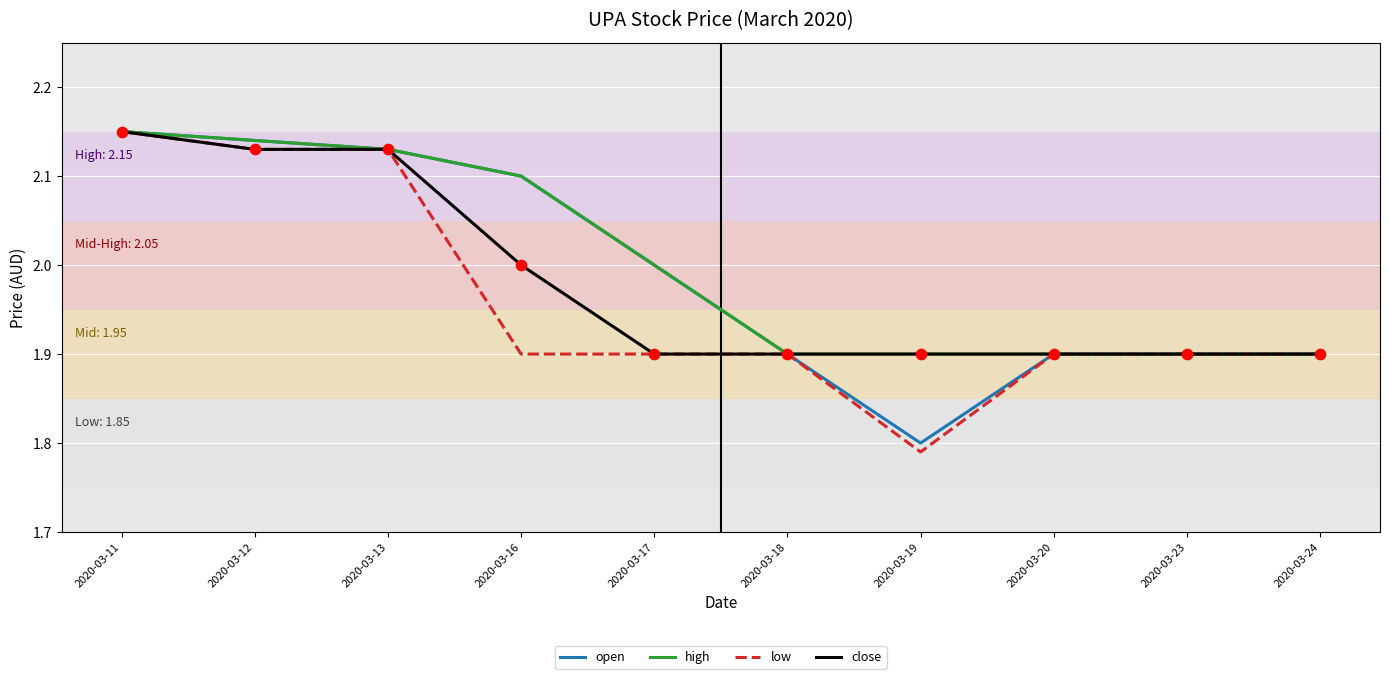

Is the value of open at 2020-03-19 greater than the value of low at 2020-03-16?

No